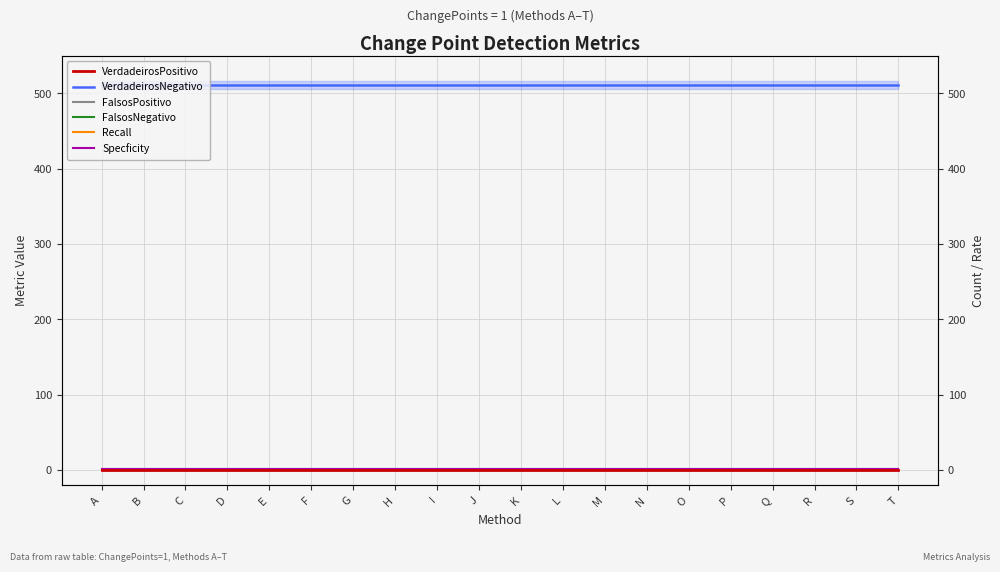

Which series changed the most between B and F?

VerdadeirosPositivo